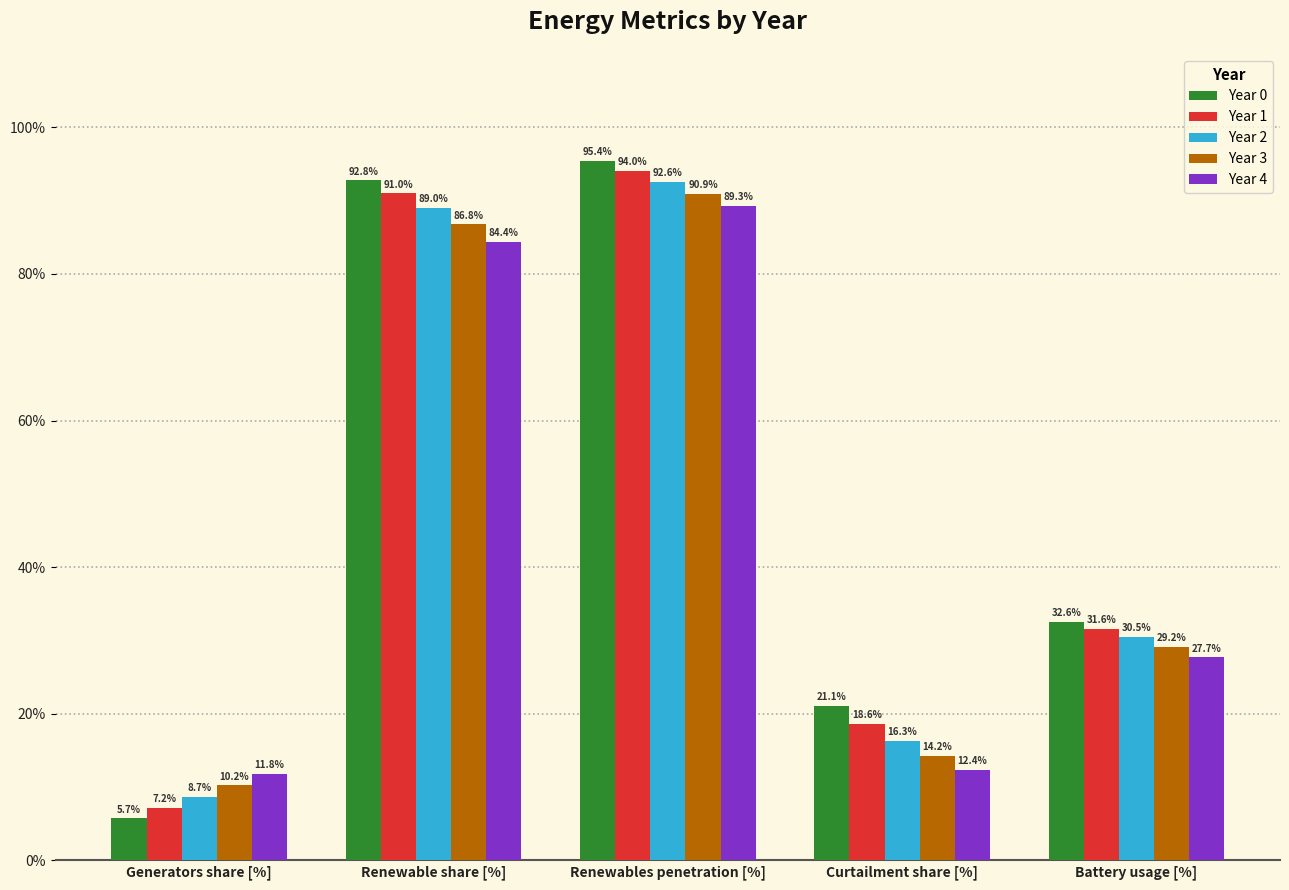

Reading left to right, what are all the values shown in this chart?

Year 0: 5.7	92.8	95.4	21.1	32.6
Year 1: 7.2	91.0	94.0	18.6	31.6
Year 2: 8.7	89.0	92.6	16.3	30.5
Year 3: 10.2	86.8	90.9	14.2	29.2
Year 4: 11.8	84.4	89.3	12.4	27.7